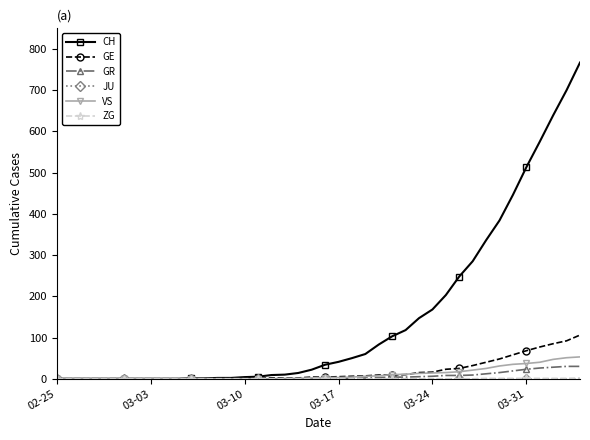

What is the greatest value displayed?

767